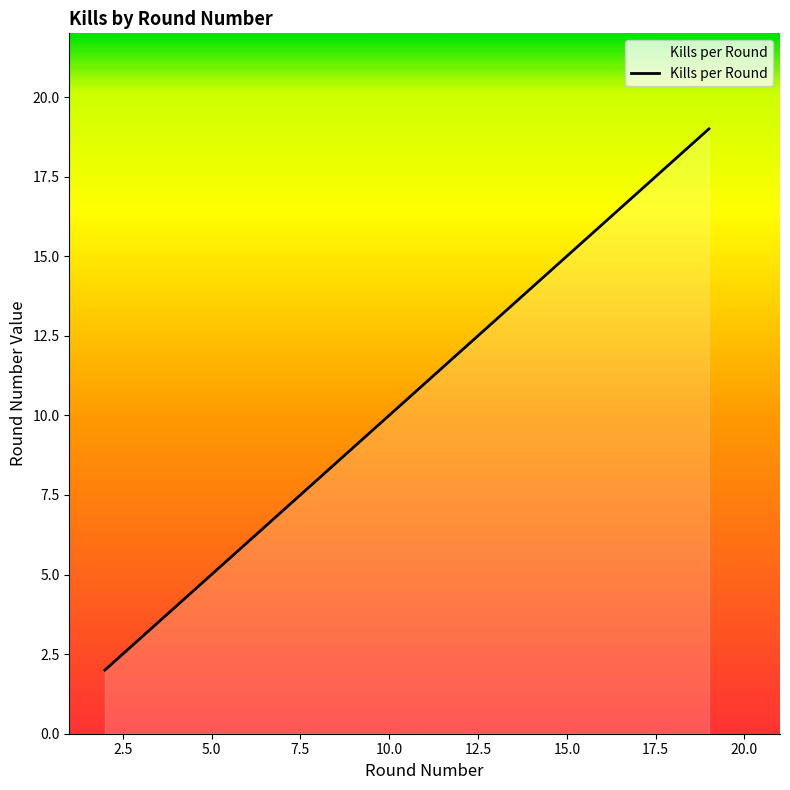

What is the sum of all values?

65